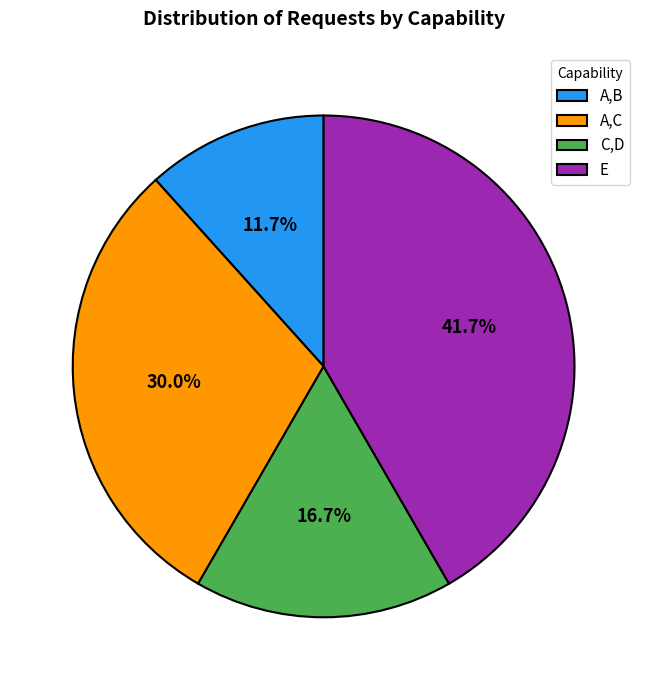

What portion of the pie excludes E?

58.3%